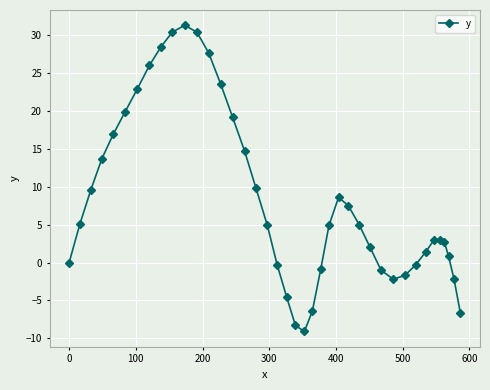

What is the difference between the maximum and minimum values?

40.4